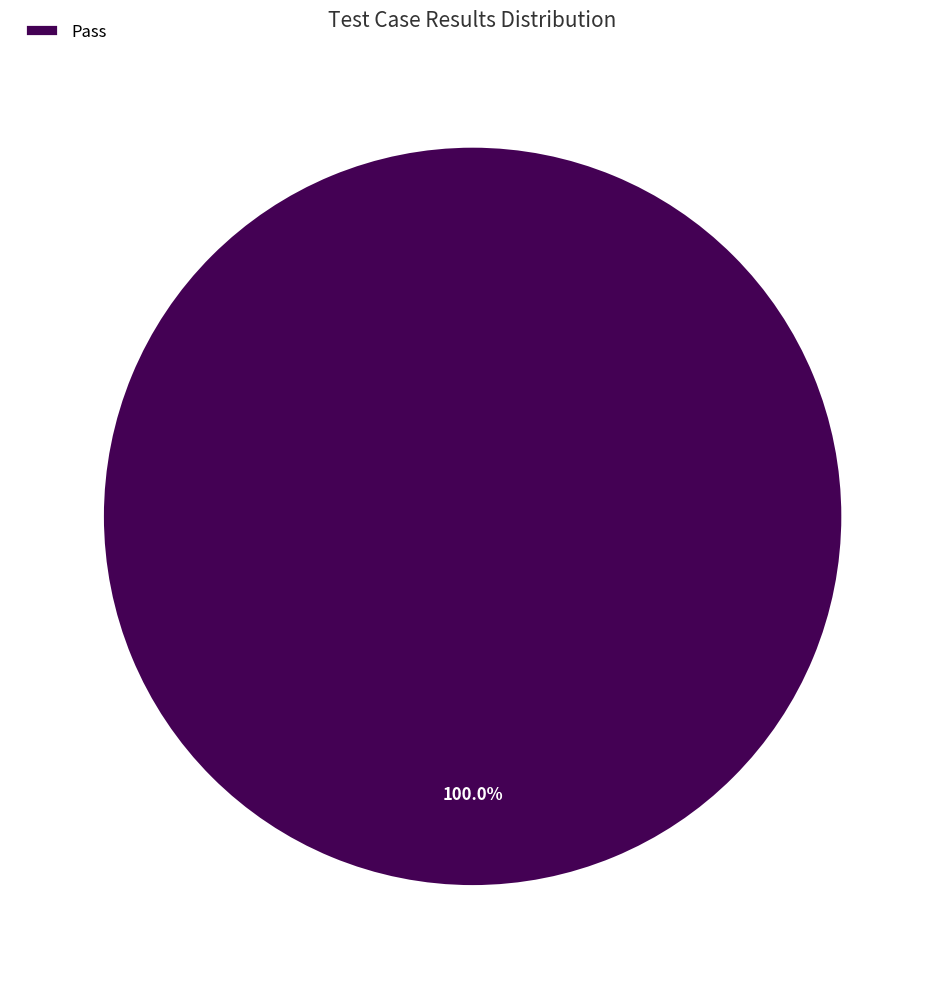

Rank the categories by value from lowest to highest.

Pass